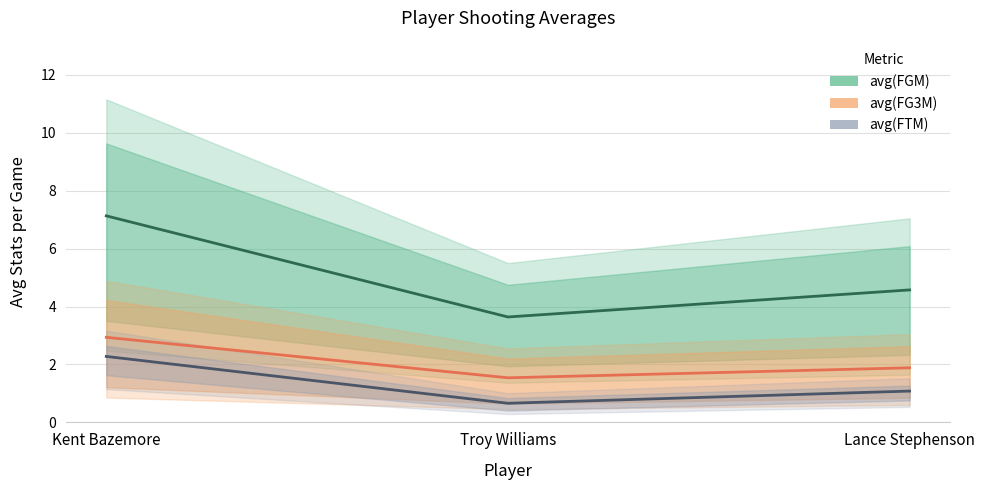

Reading left to right, list all the values displayed in this chart.

avg(FGM): Kent Bazemore=2.9	Troy Williams=1.5	Lance Stephenson=1.9
avg(FGA): Kent Bazemore=7.1	Troy Williams=3.6	Lance Stephenson=4.6
avg(FG3M): Kent Bazemore=2.3	Troy Williams=0.7	Lance Stephenson=1.1